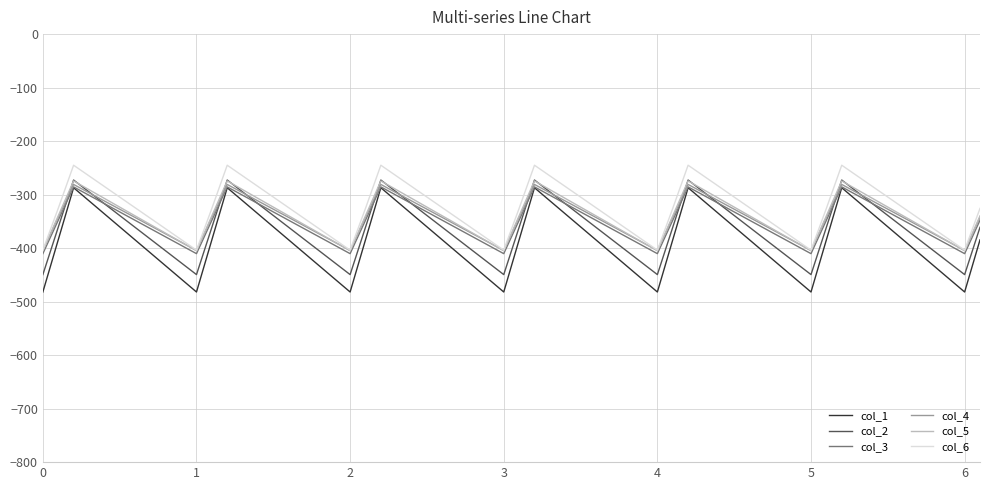

True or false: col_1 and col_6 cross at least once.

False